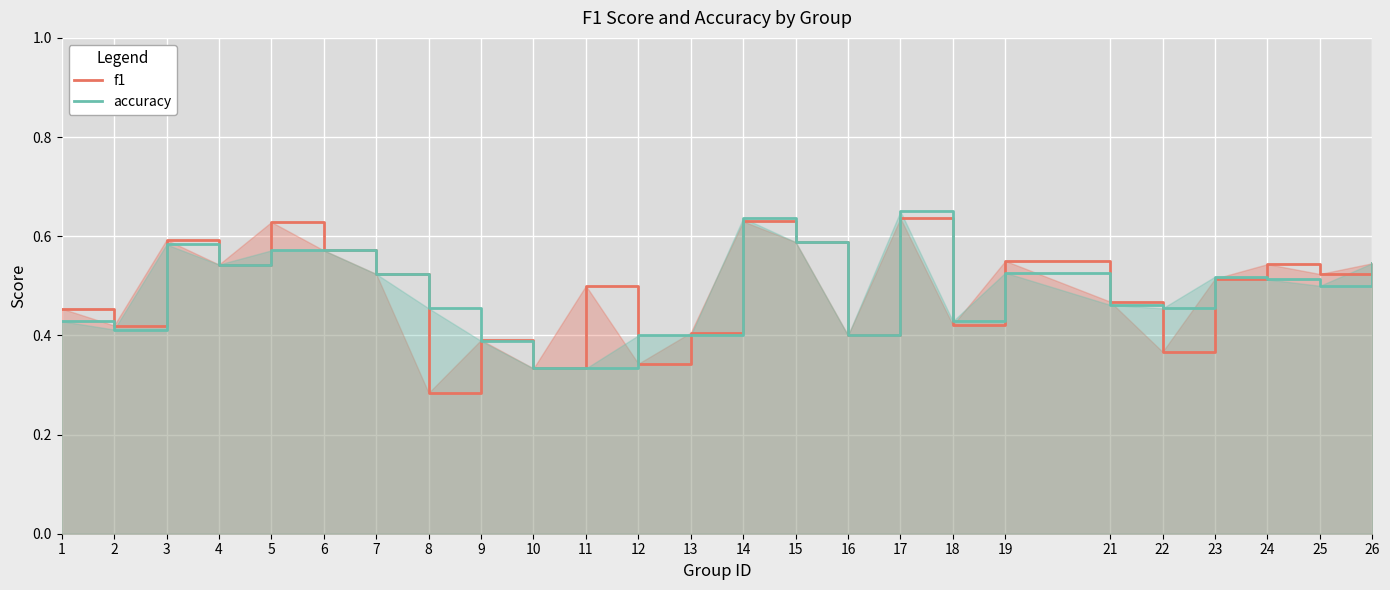

What is the value of the f1 point at the 11th from the left?

0.5